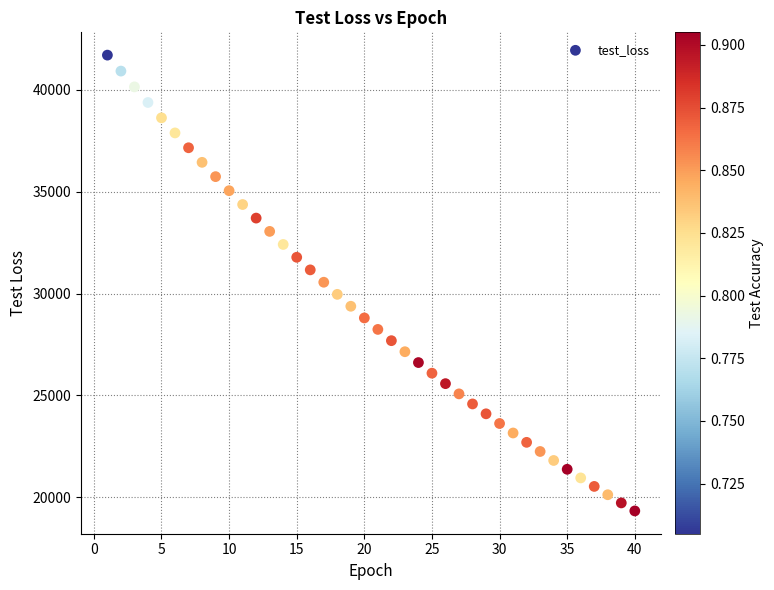

What is the range of Y values (max minus min)?

22386.4